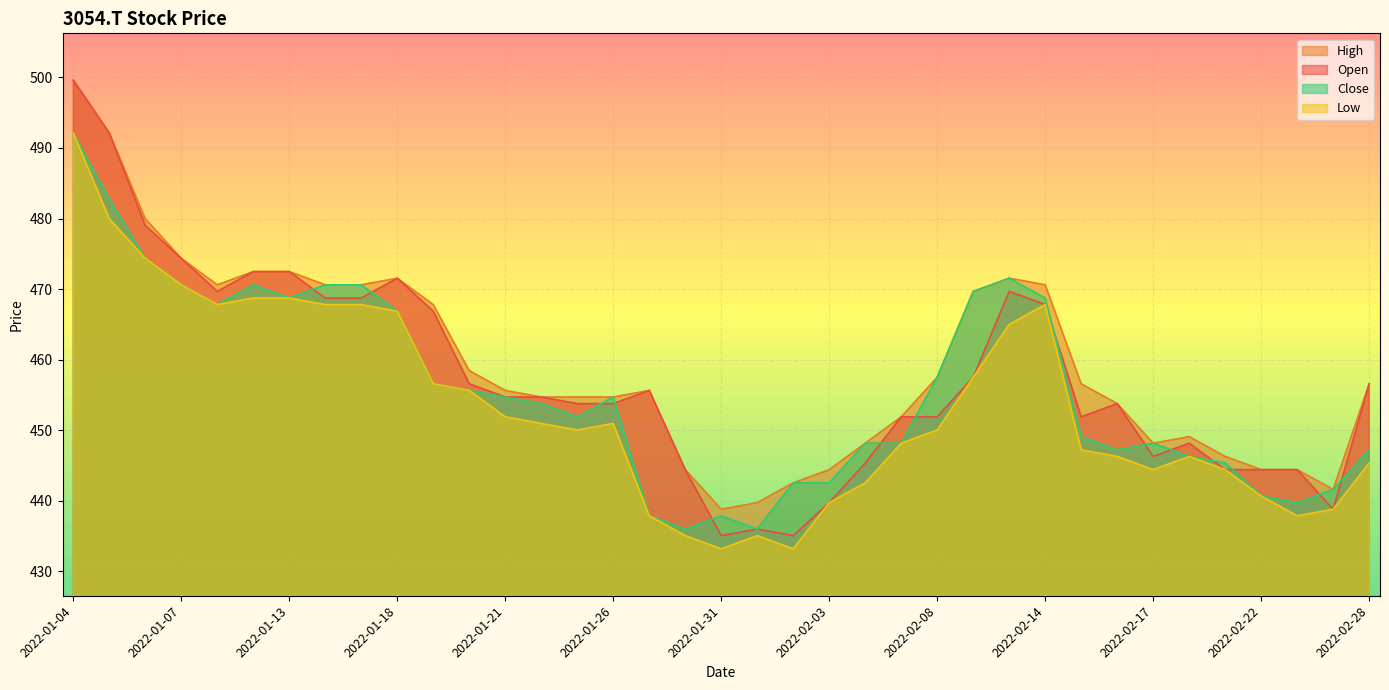

Where is the first local minimum for Open?

2022-01-11